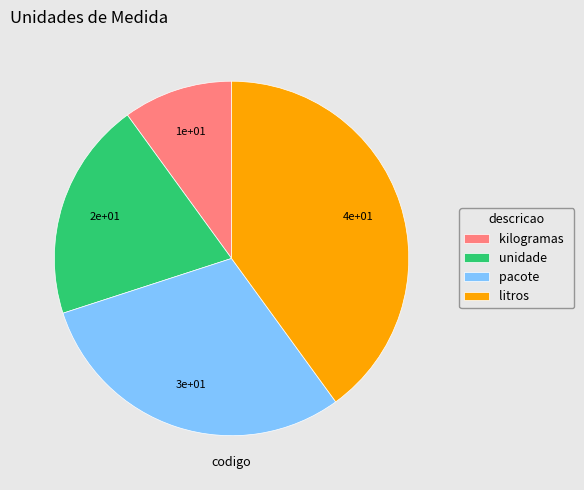

Does kilogramas represent more than half of the total?

No